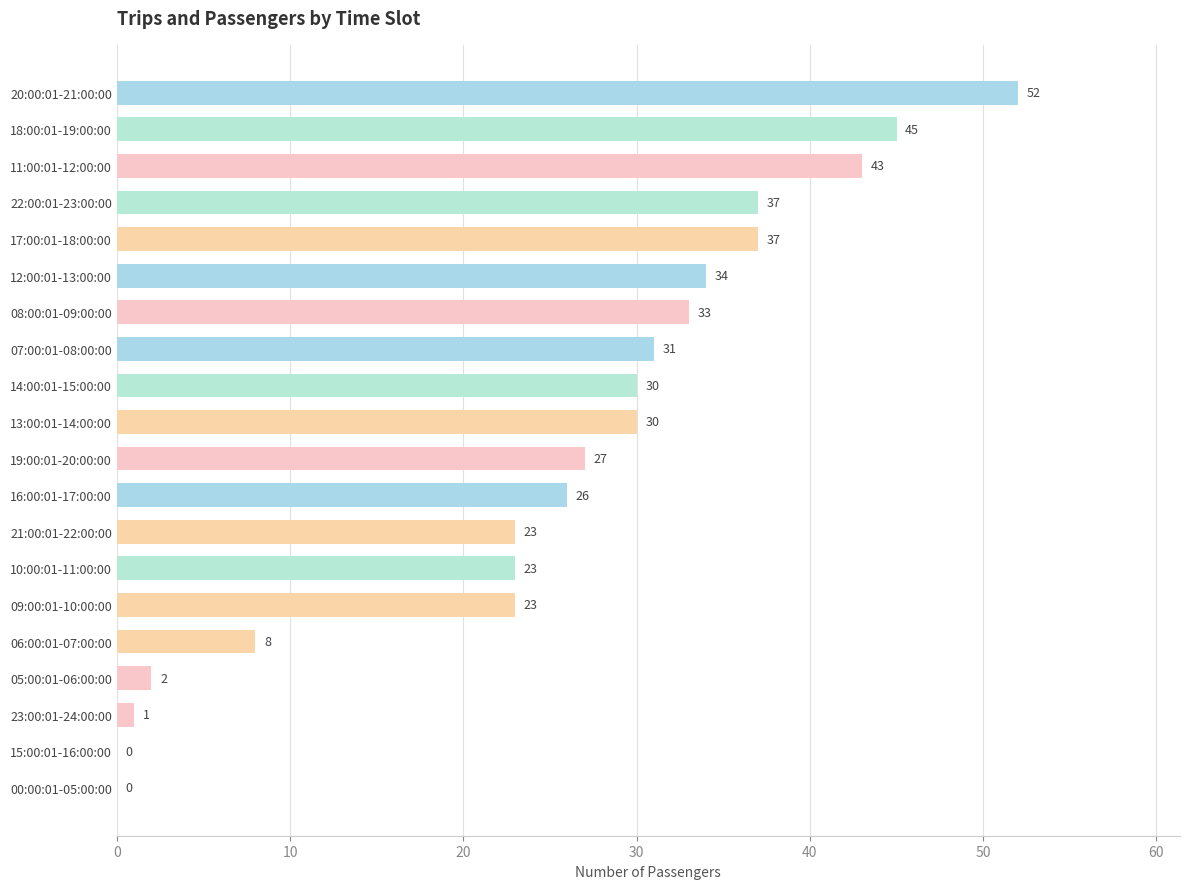

What is the approximate value at 09:00:01-10:00:00?

23